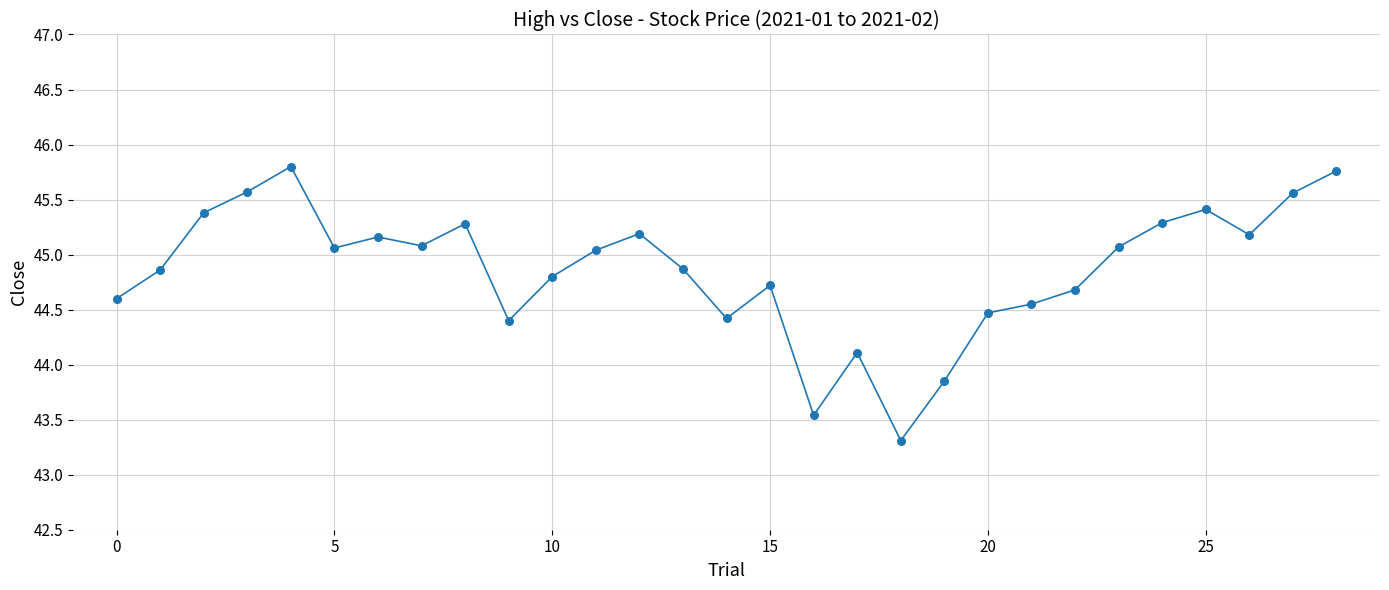

What is the smallest value displayed?

43.3